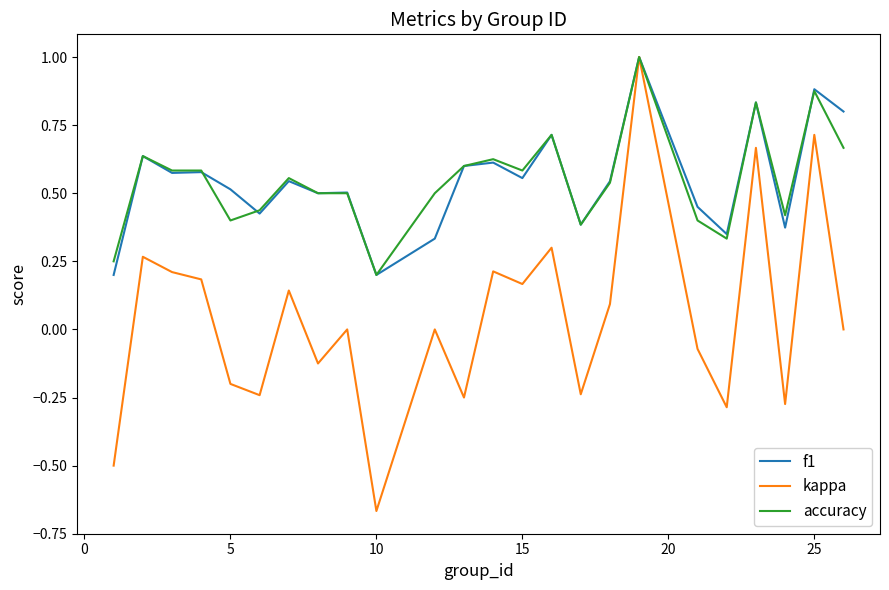

Which series has the widest spread of values?

kappa